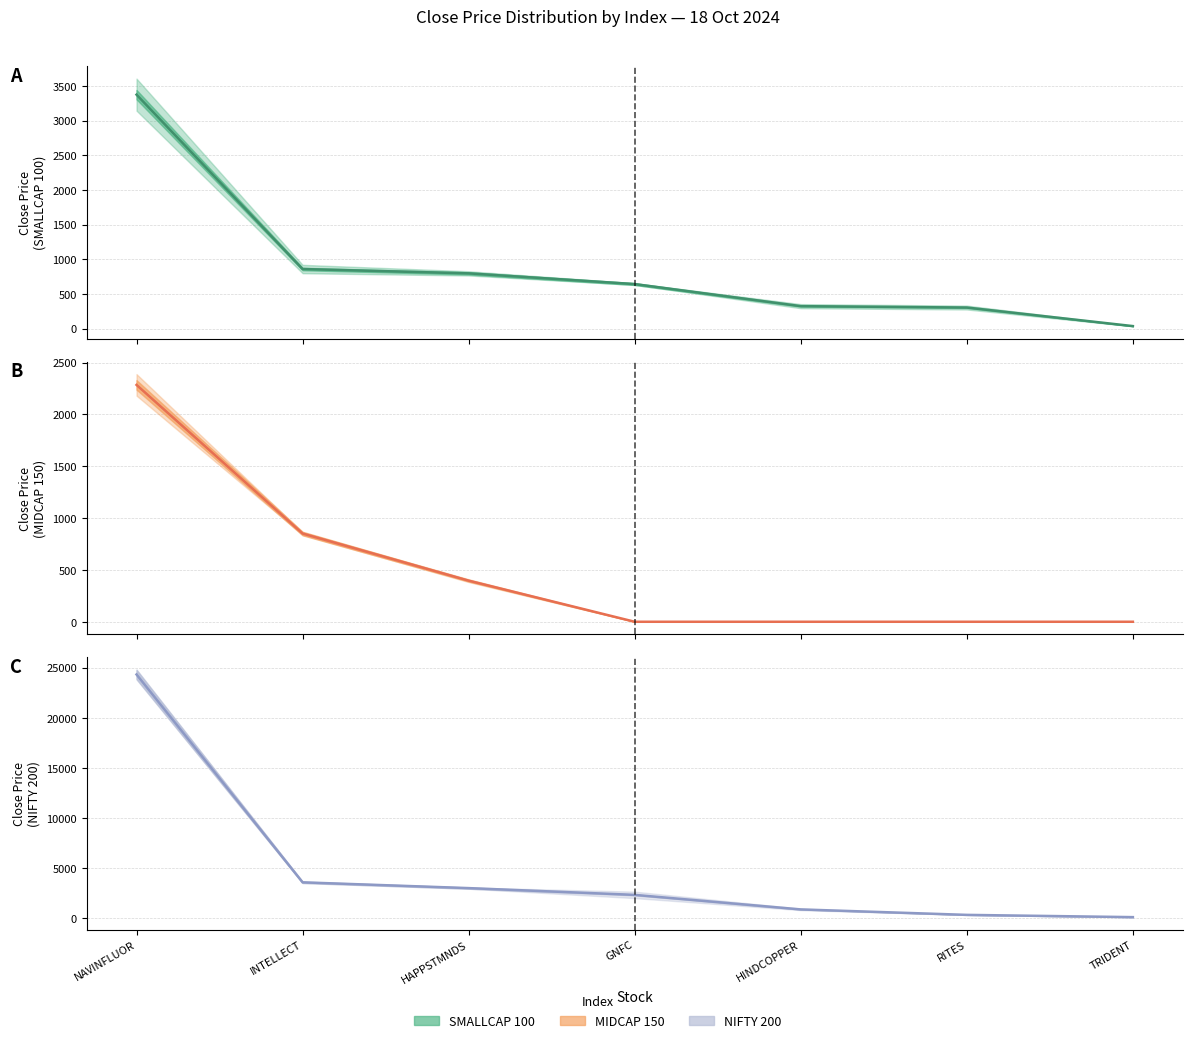

What is the sum of all SMALLCAP 100 (line) values?

6333.3